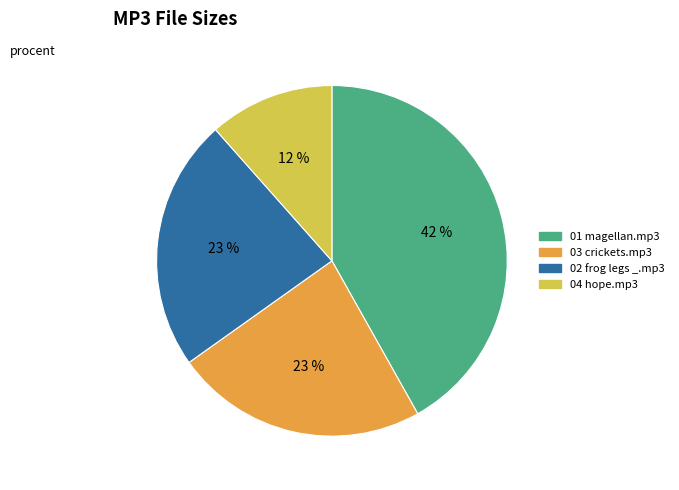

To the nearest percent, what is the difference between the 04 hope.mp3 and 01 magellan.mp3 slice percentages?

30%